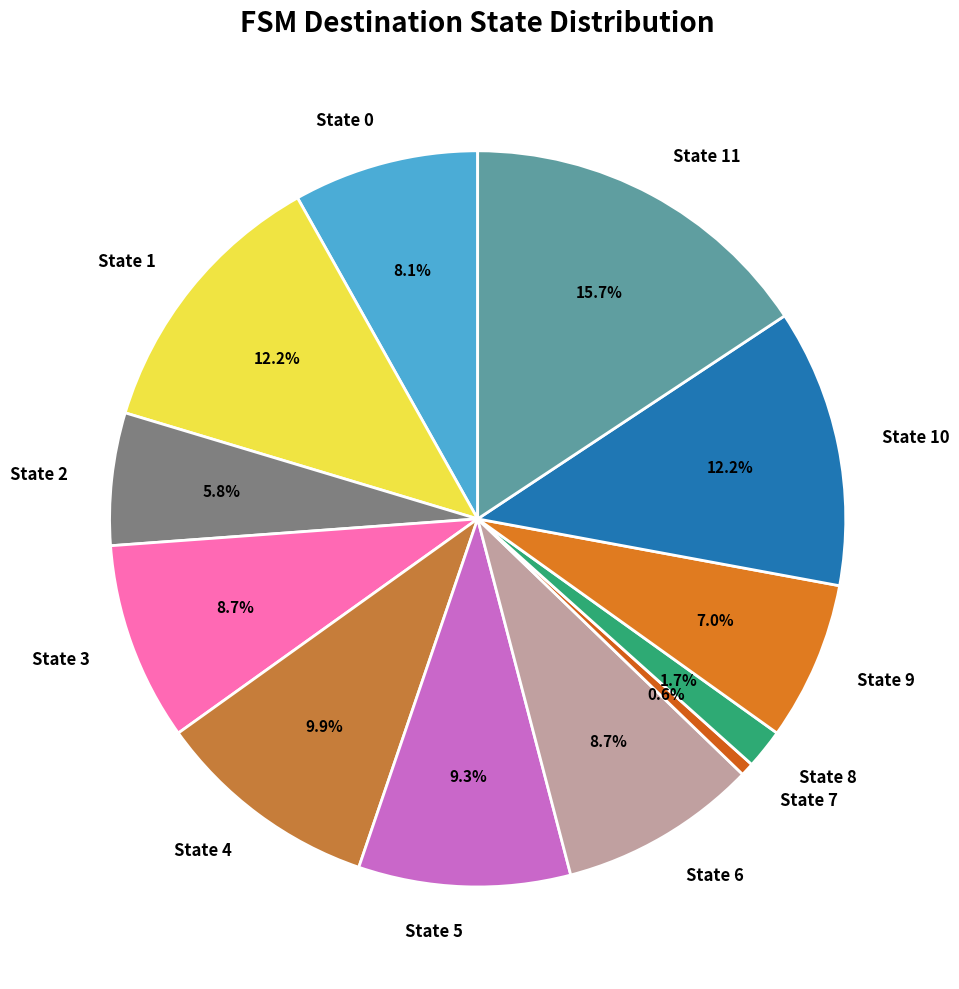

Between State 1 and State 4, which is larger?

State 1